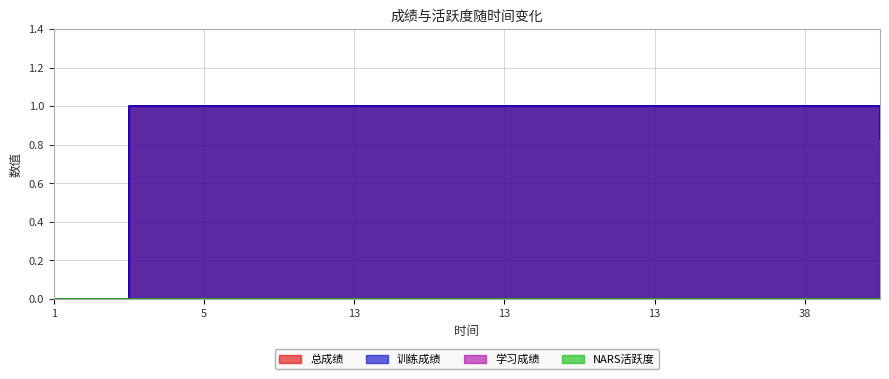

What is the sum of all 总成绩 values?

10.8